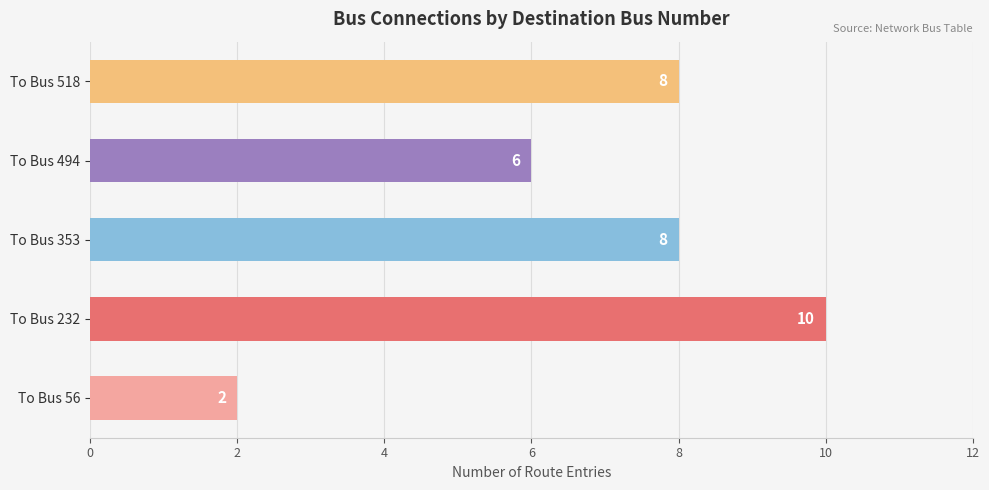

Is it true that the value at To Bus 518 is 12?

False